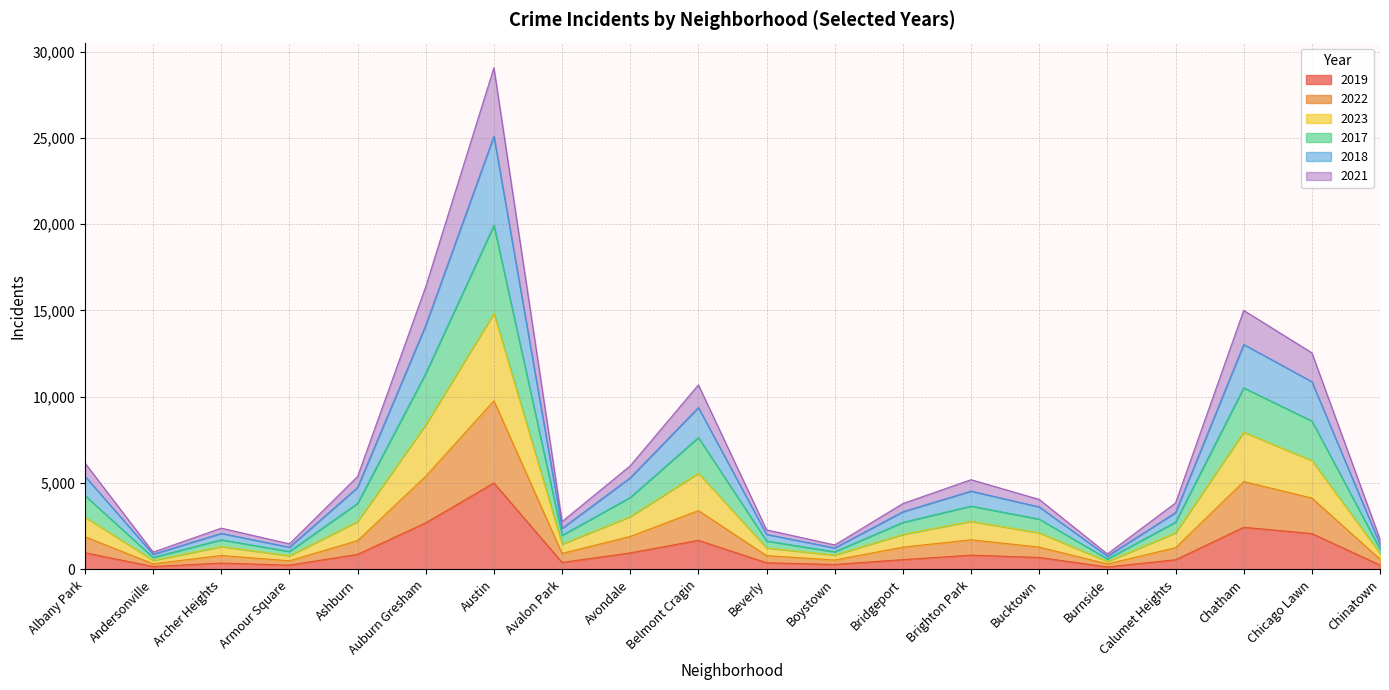

At which category is the sum across all series the highest?

Austin